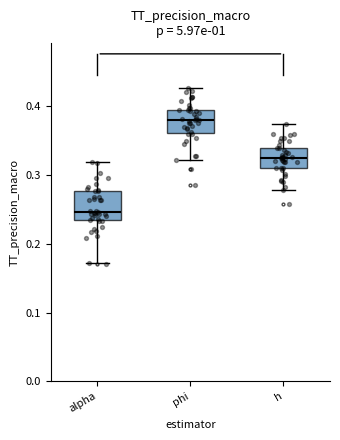

Where does the median line of the box for phi sit on the y-axis? The values are not printed on the chart, so give them approximately, as read against the axis.

0.38